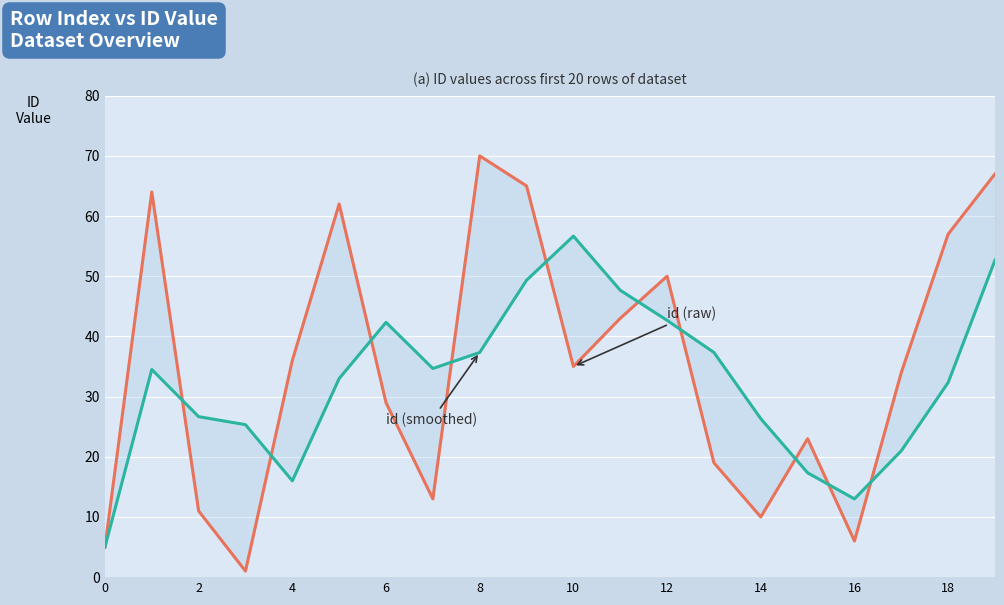

The id (smoothed) series shows 3.1 at 16. True or false?

False